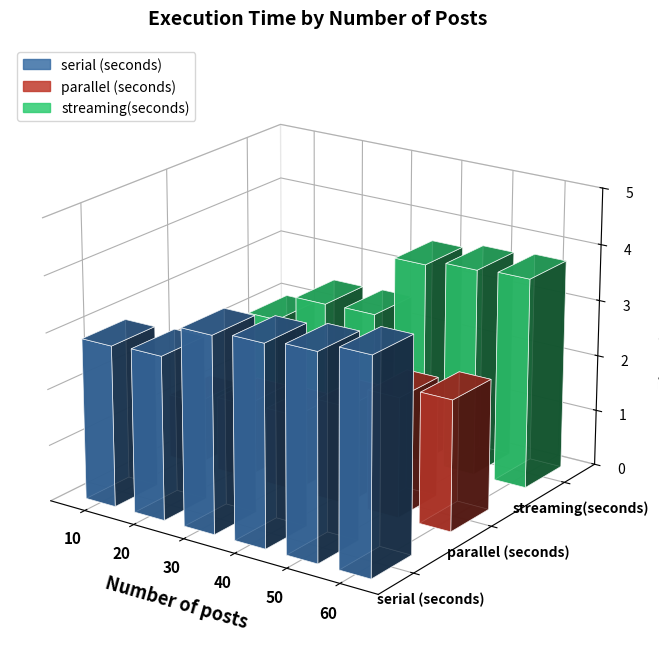

What is the difference between the maximum and second lowest values in the serial (seconds) series?

0.9